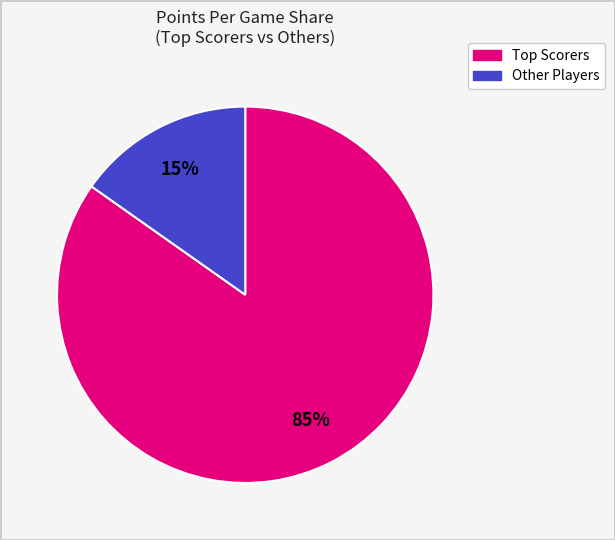

Is there any slice that represents more than half of the pie?

Yes